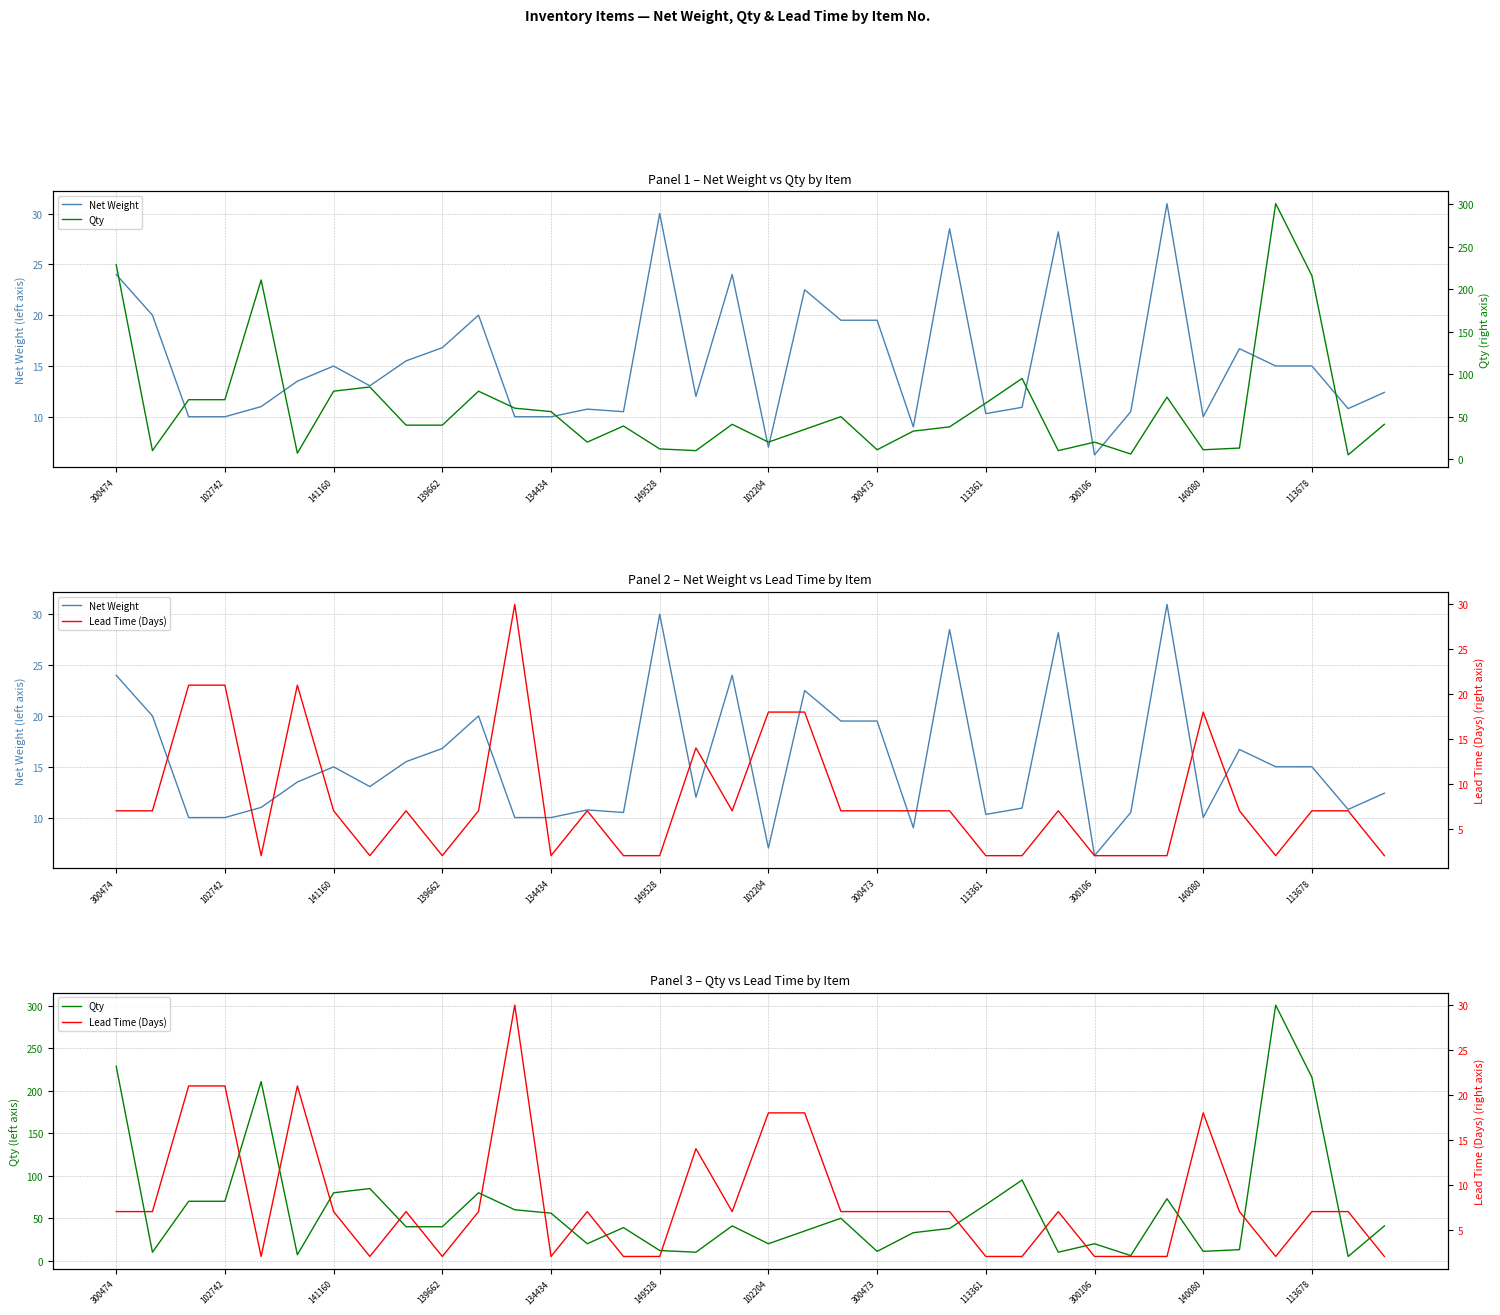

Between 25 and 149528, which is larger?

149528